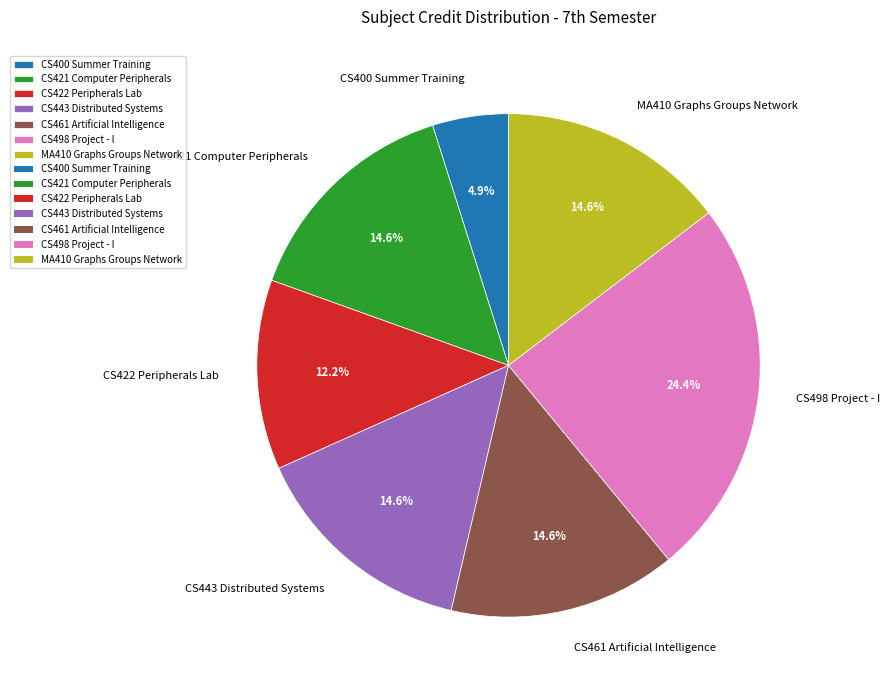

Is MA410 Graphs Groups Network the majority of the pie?

No